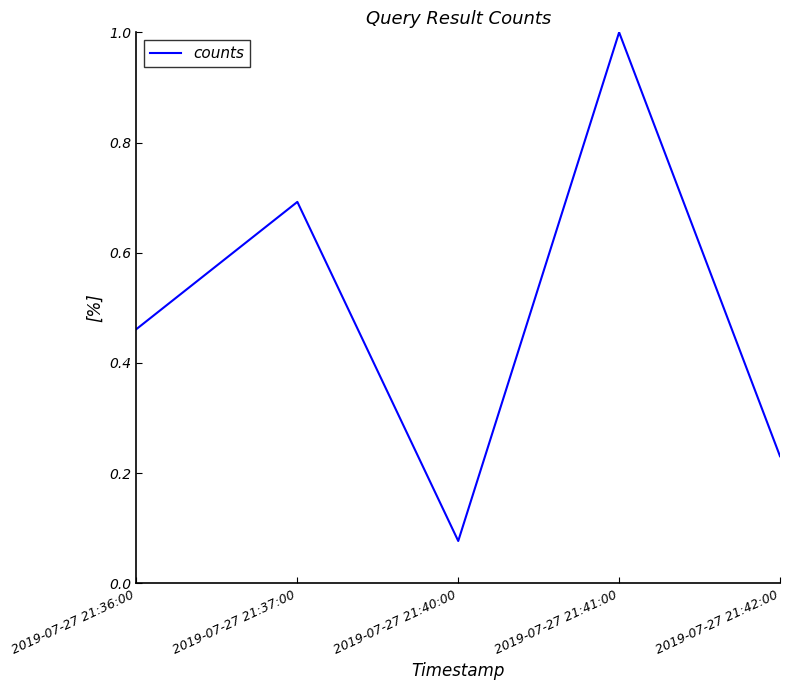

List the labels in order of value, largest first.

2019-07-27 21:41:00, 2019-07-27 21:37:00, 2019-07-27 21:36:00, 2019-07-27 21:42:00, 2019-07-27 21:40:00